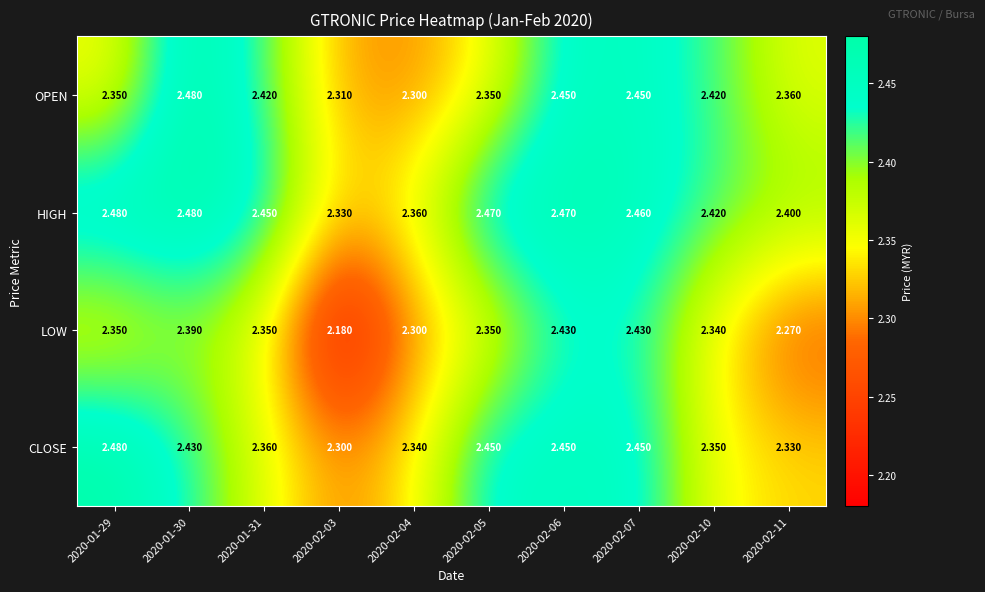

Which category has the lowest value across all series?

2020-02-03